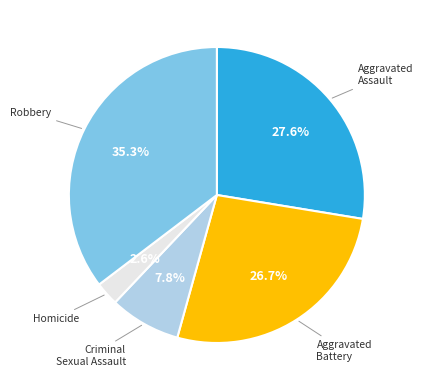

Does any single category account for the majority?

No